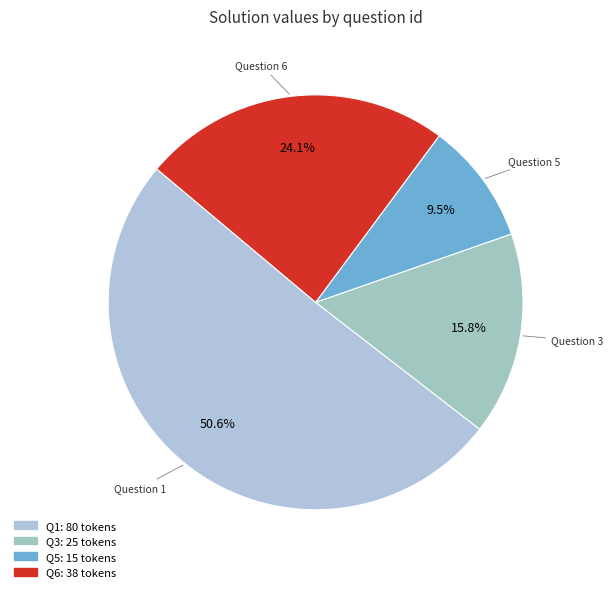

What is the majority slice?

1